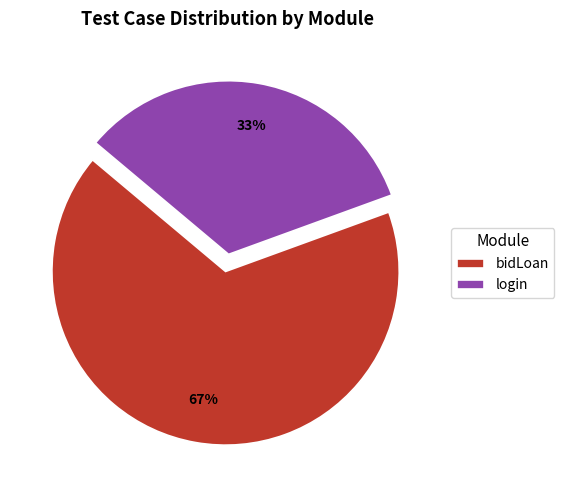

To the nearest percent, what portion does login represent?

33%